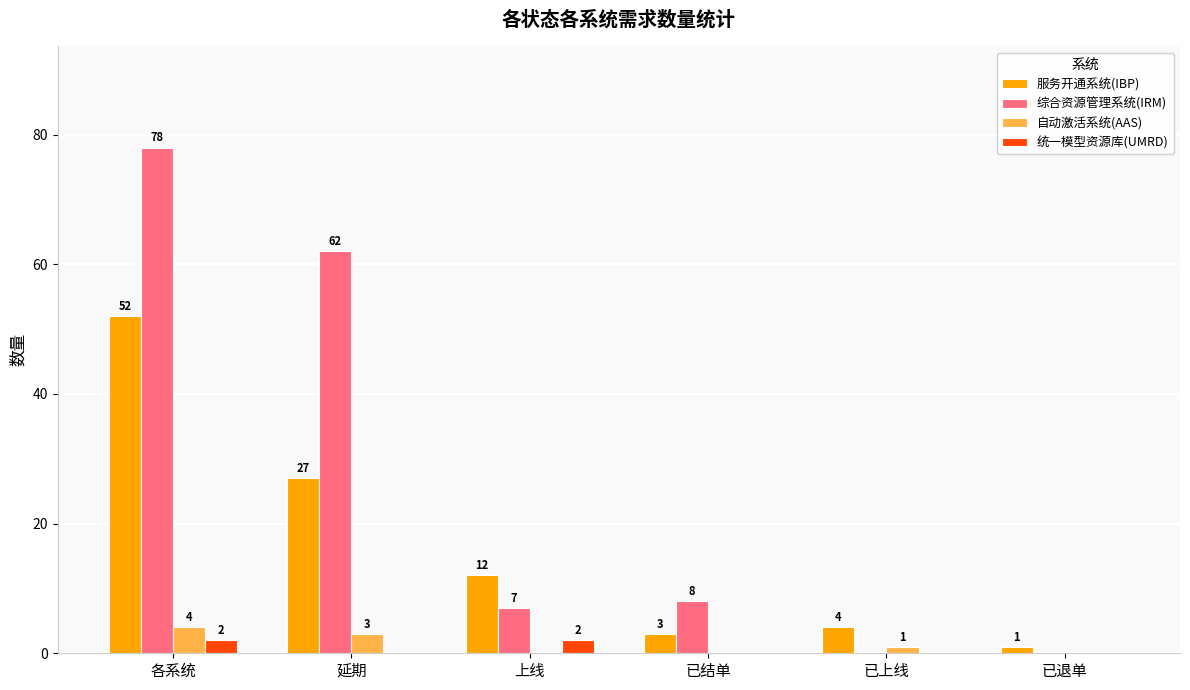

Where does the 自动激活系统(AAS) series first go above 1?

各系统